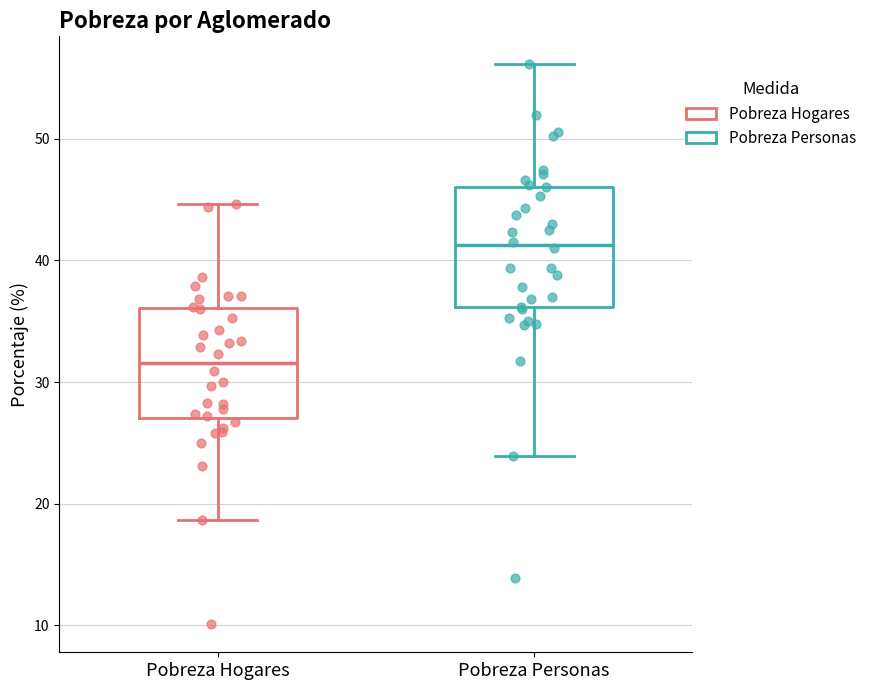

Which box's median line is the lowest?

Pobreza Hogares